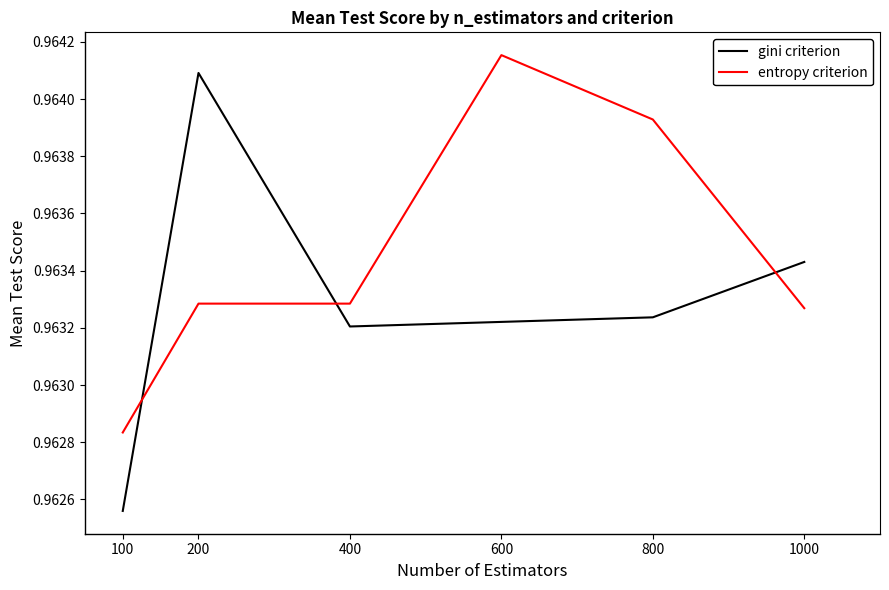

Rank the series at 200 from lowest to highest value.

entropy criterion, gini criterion